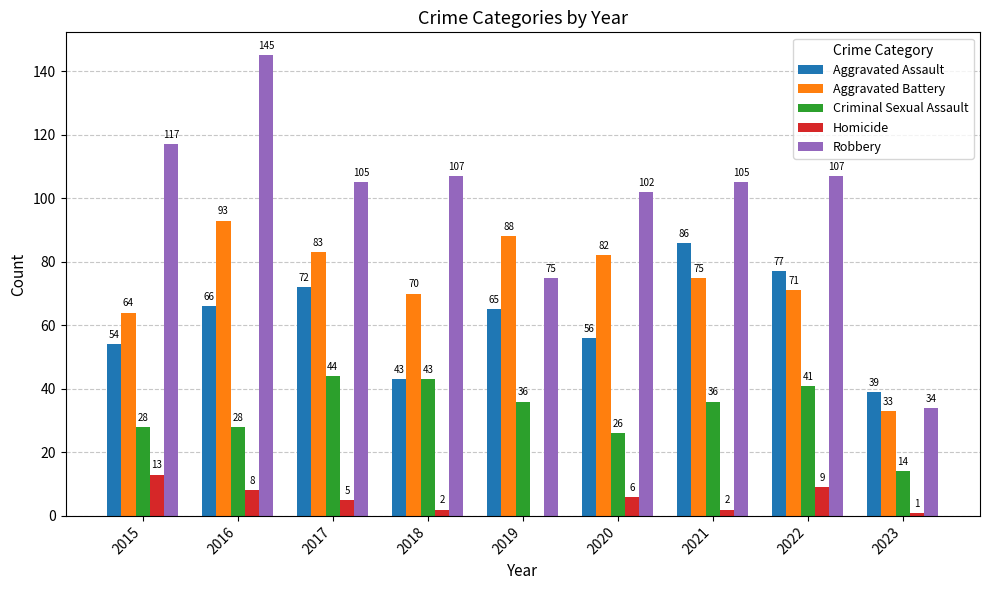

True or false: Criminal Sexual Assault has a value of 36 at 2019.

True